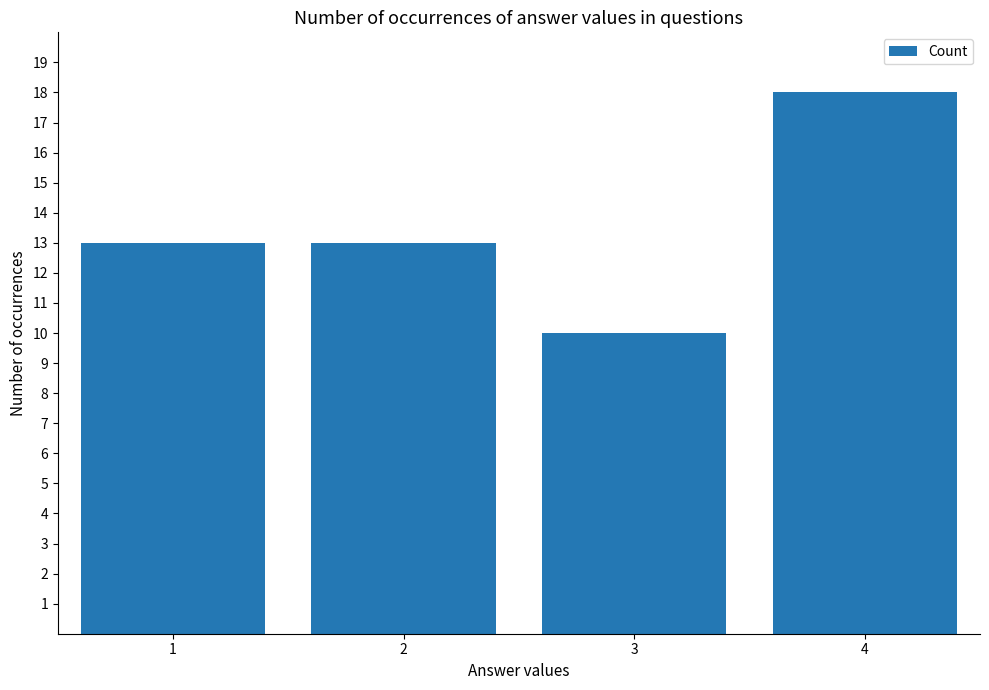

What is the value of the 3rd bar from the left?

10